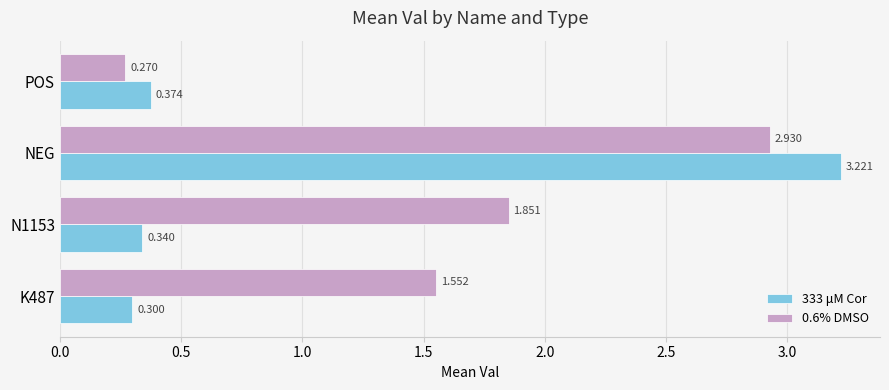

Which series has the widest spread of values?

333 μM Cor